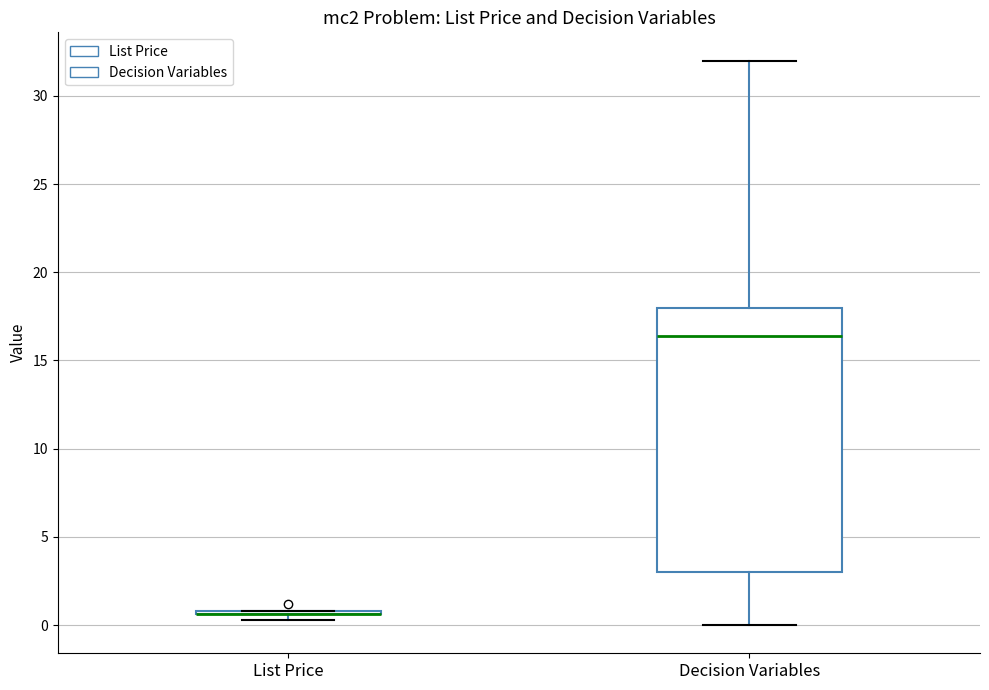

Reading left to right, transcribe this box plot: for each box, give where its median line is, the range the box spans, and where its two whiskers end, as read against the y-axis. The values are not printed on the chart, so give them approximately, as read against the axis.

List Price: box collapsed to a line at 0.5, whiskers 0.5 to 1.0
Decision Variables: median 16.5, box 3.0 to 18.0, whiskers 0.0 to 32.0